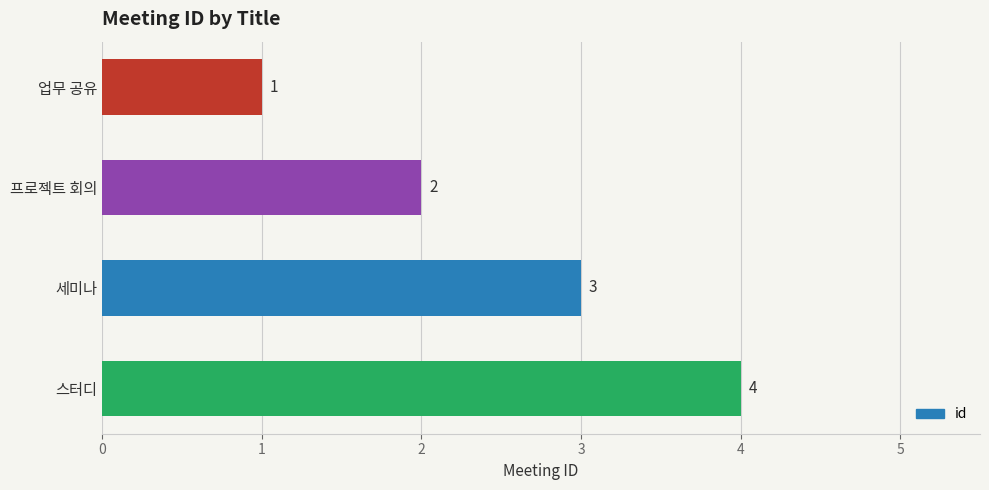

Is it true that the value at 세미나 is 3?

True